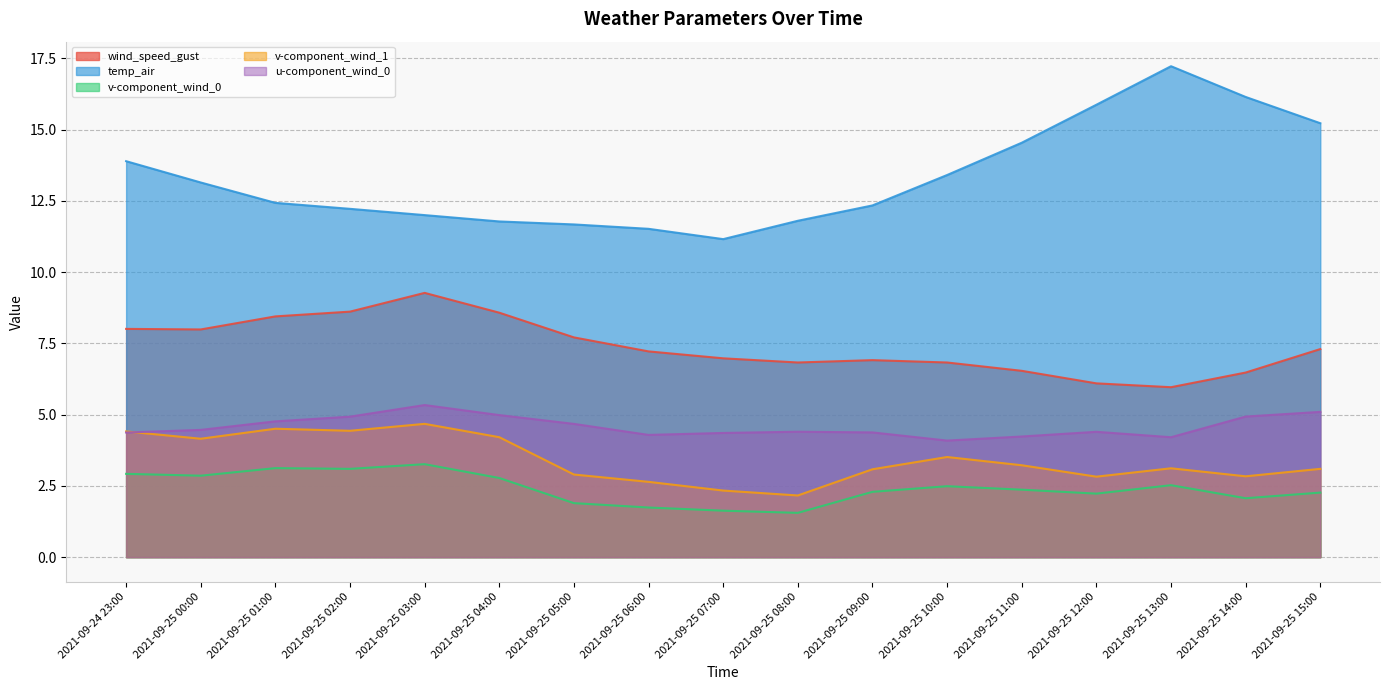

What are all the series names shown in the legend?

wind_speed_gust, temp_air, v-component_wind_0, v-component_wind_1, u-component_wind_0